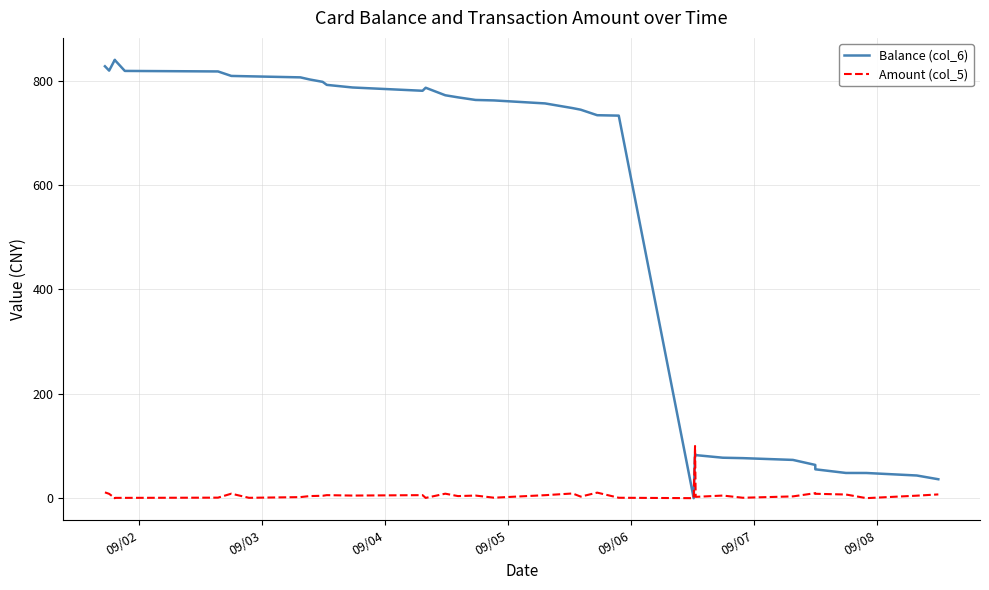

List the series in order of their peak value, highest first.

Balance (col_6), Amount (col_5)